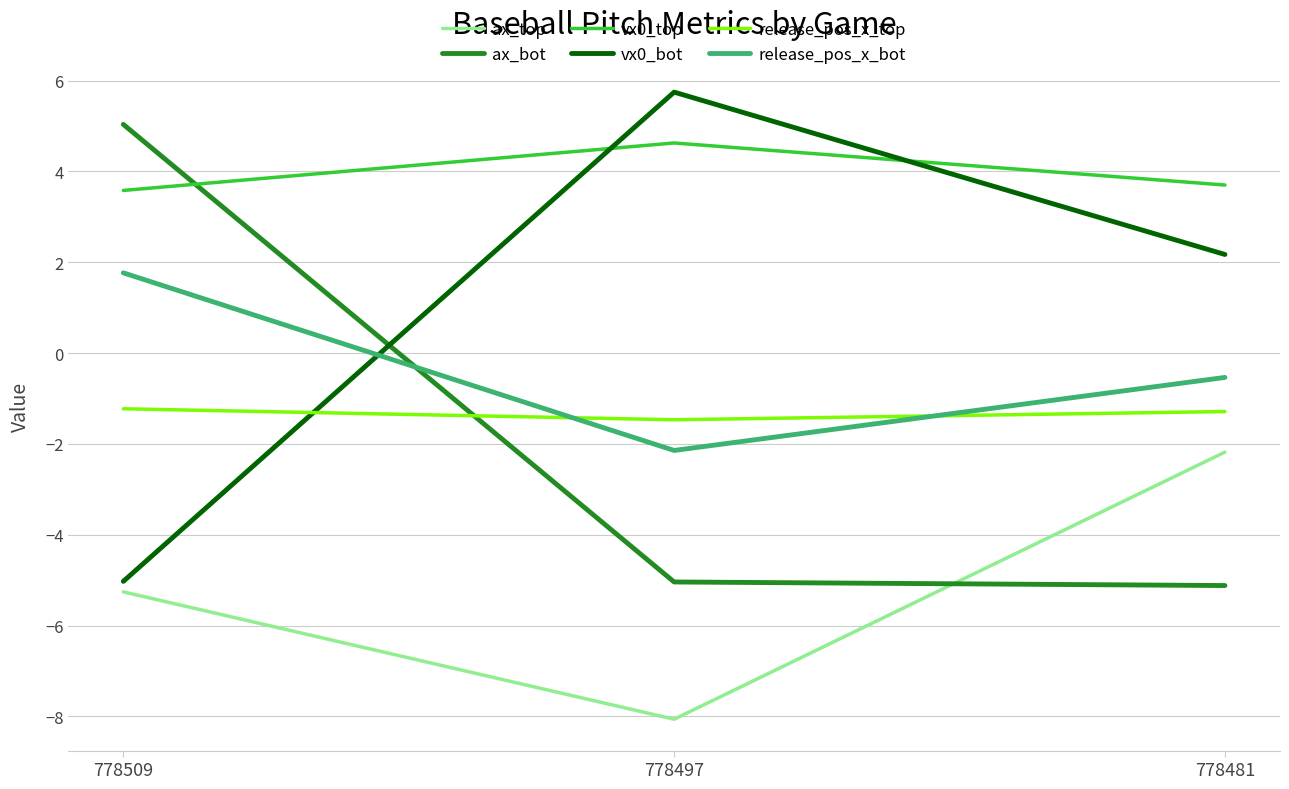

Count the number of categories in the chart.

3